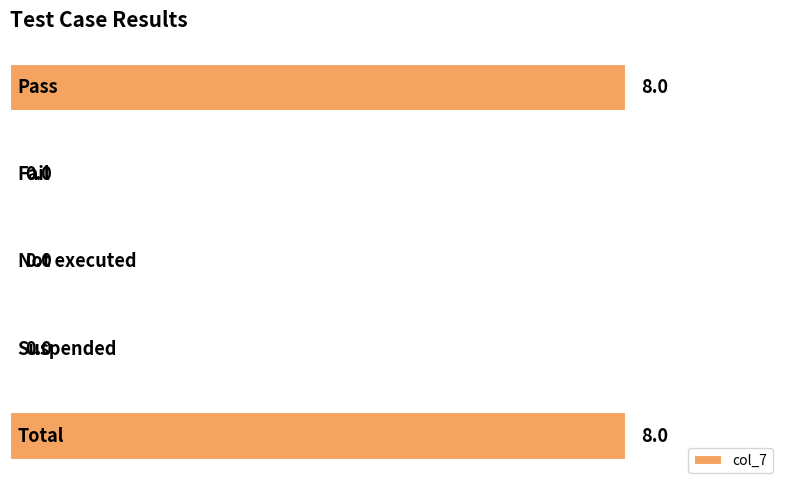

What is the sum of all values?

16